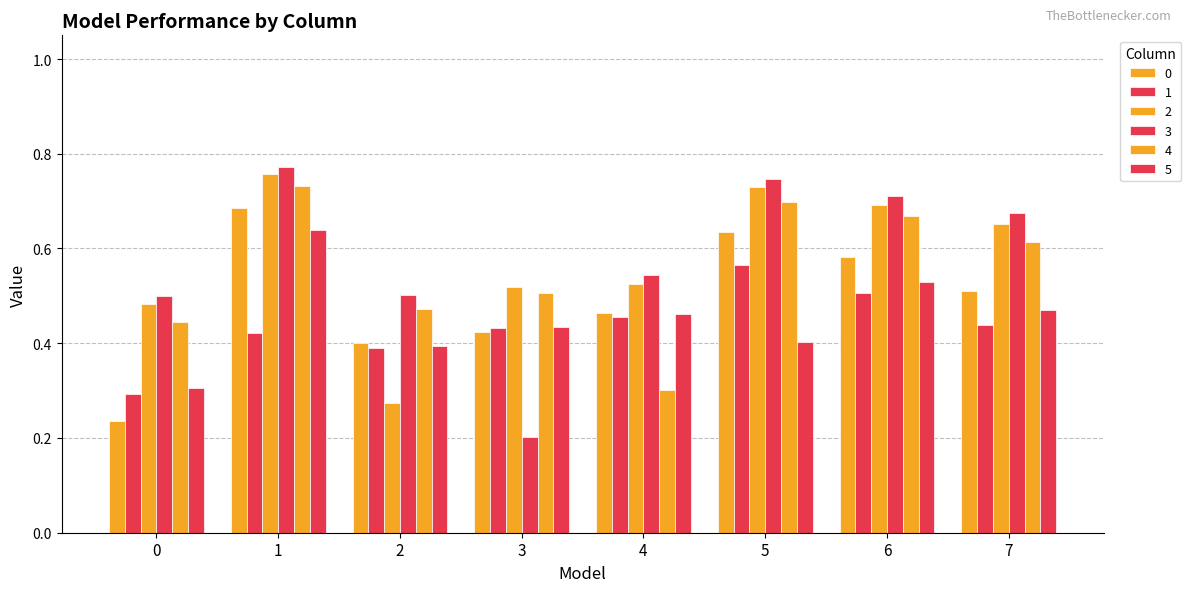

Count the number of categories in the chart.

8